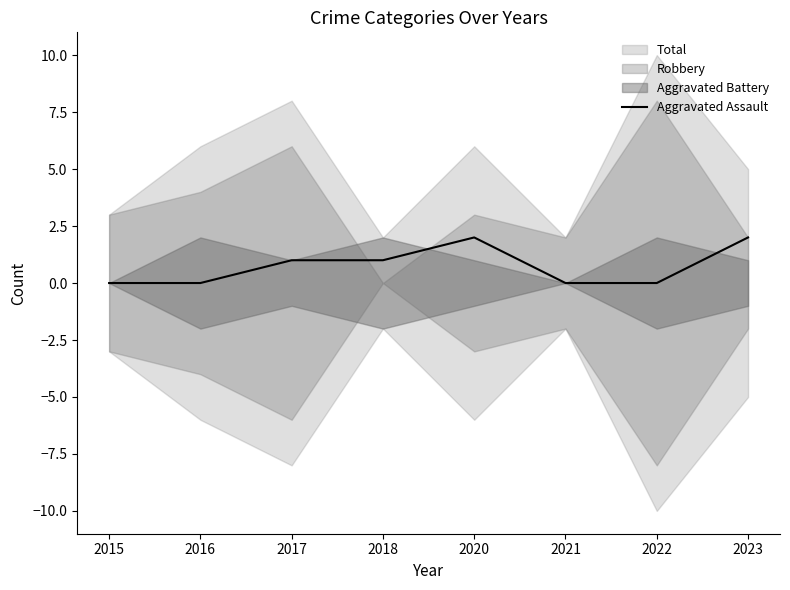

Is it true that the value at 2018 is 1?

True